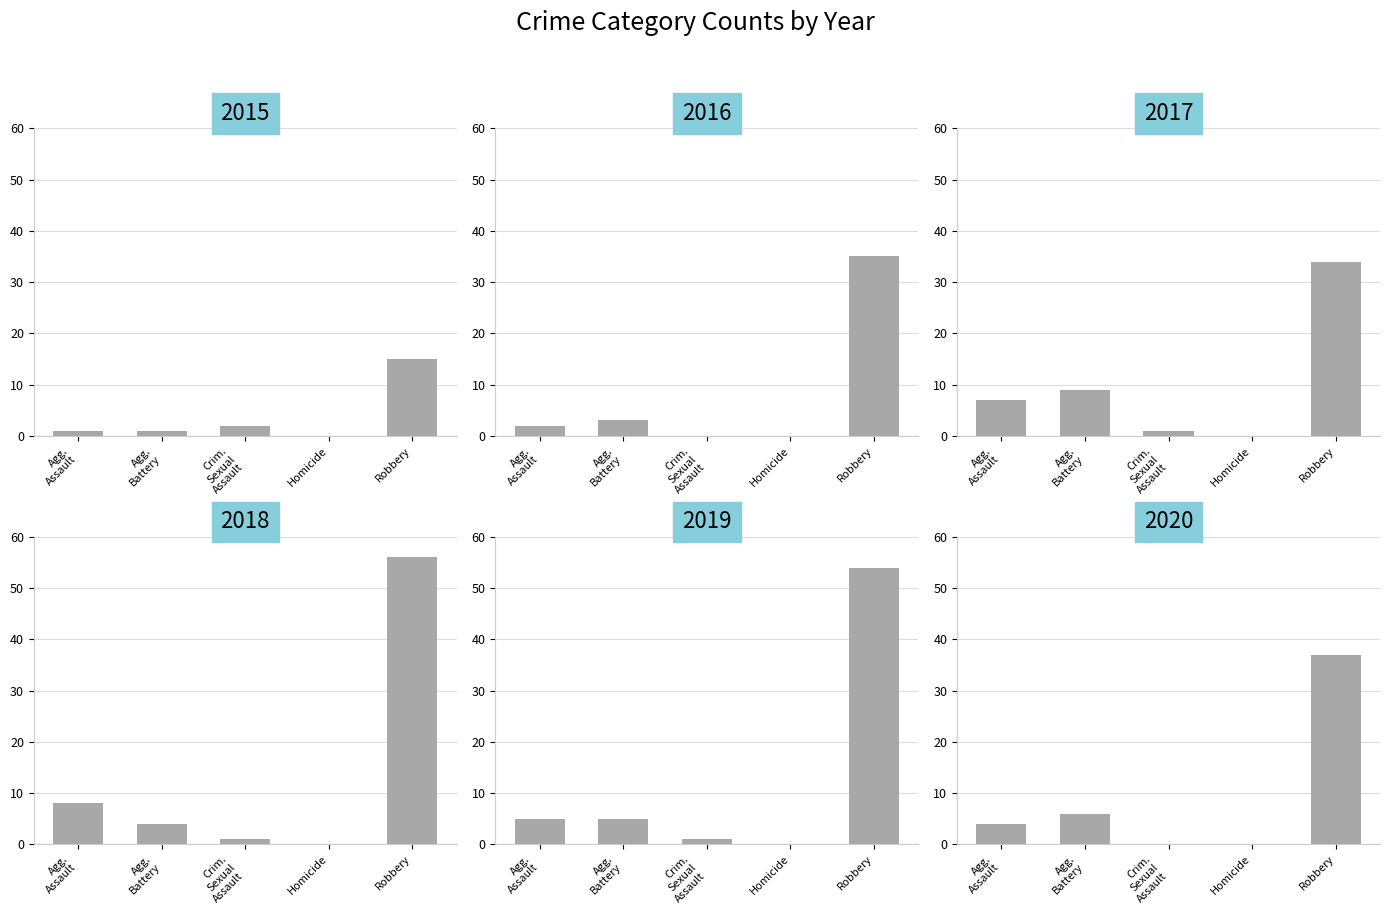

What position from the right is Homicide?

2